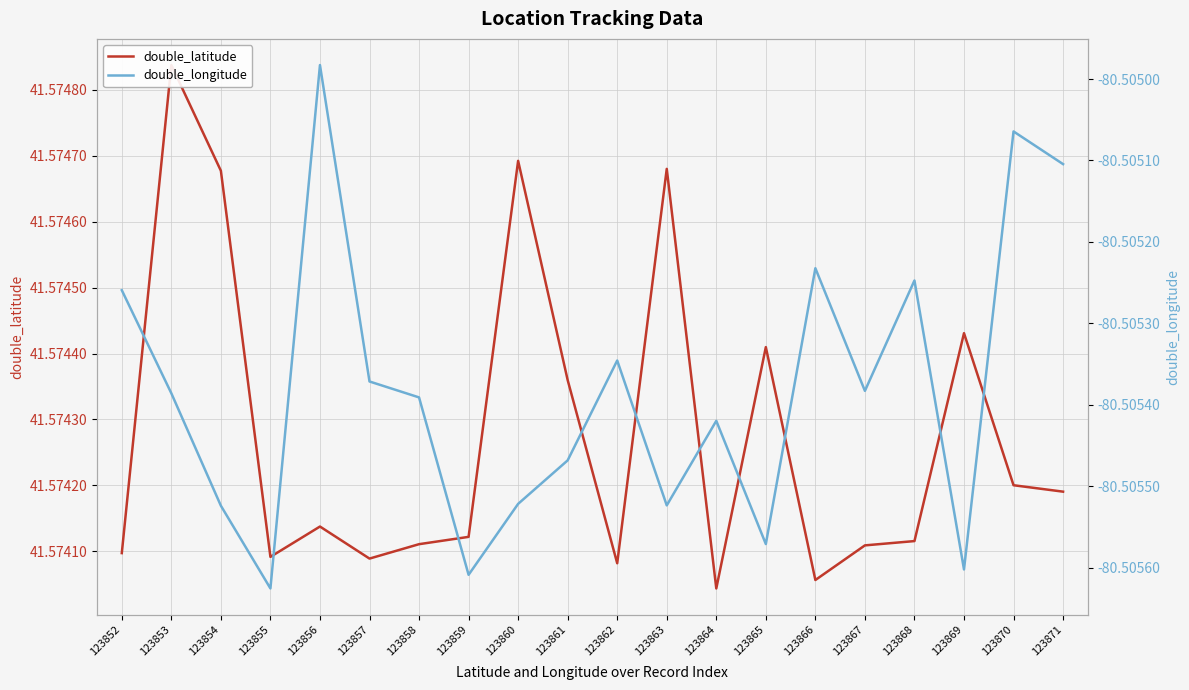

Count the double_latitude values in the range 41 to 42.

20